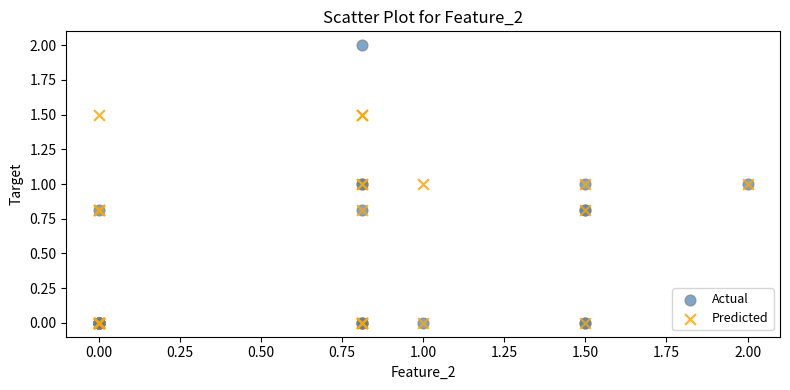

Which series has the widest spread of Y values?

Actual